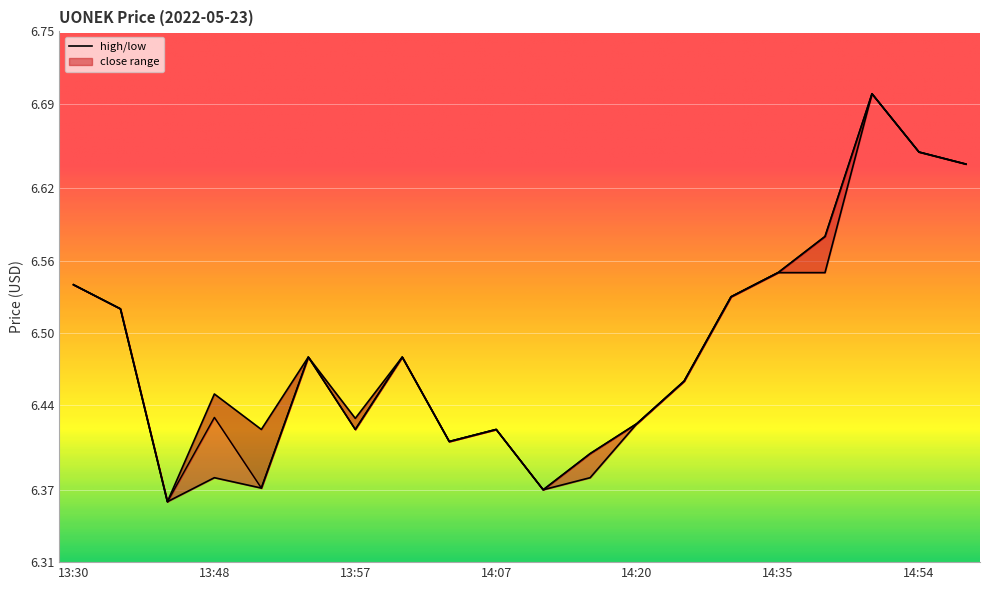

Where is close nearest to the value 6?

13:36